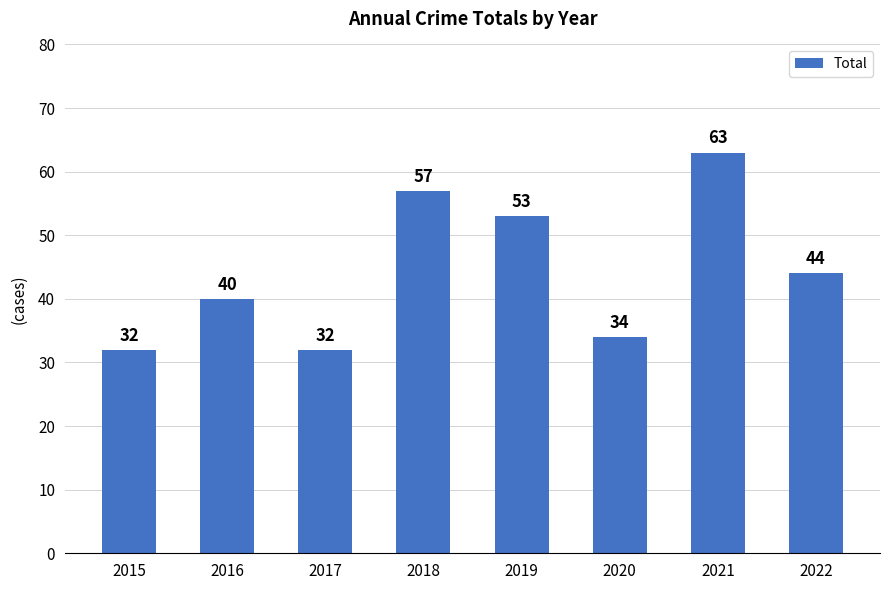

True or false: the data shows 53 at 2015.

False